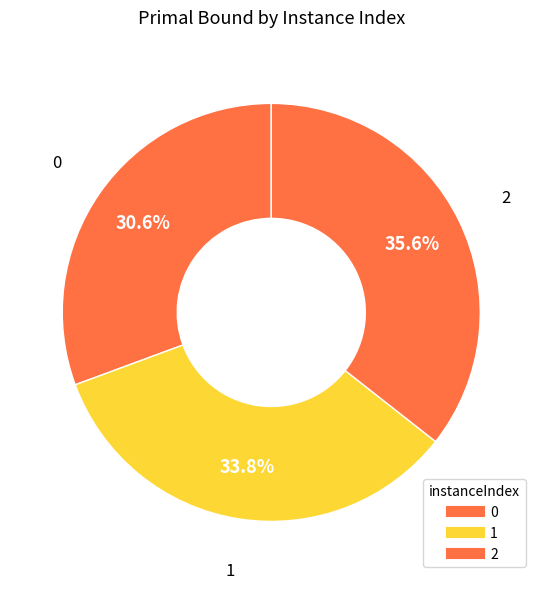

Count the number of slices in the pie.

3